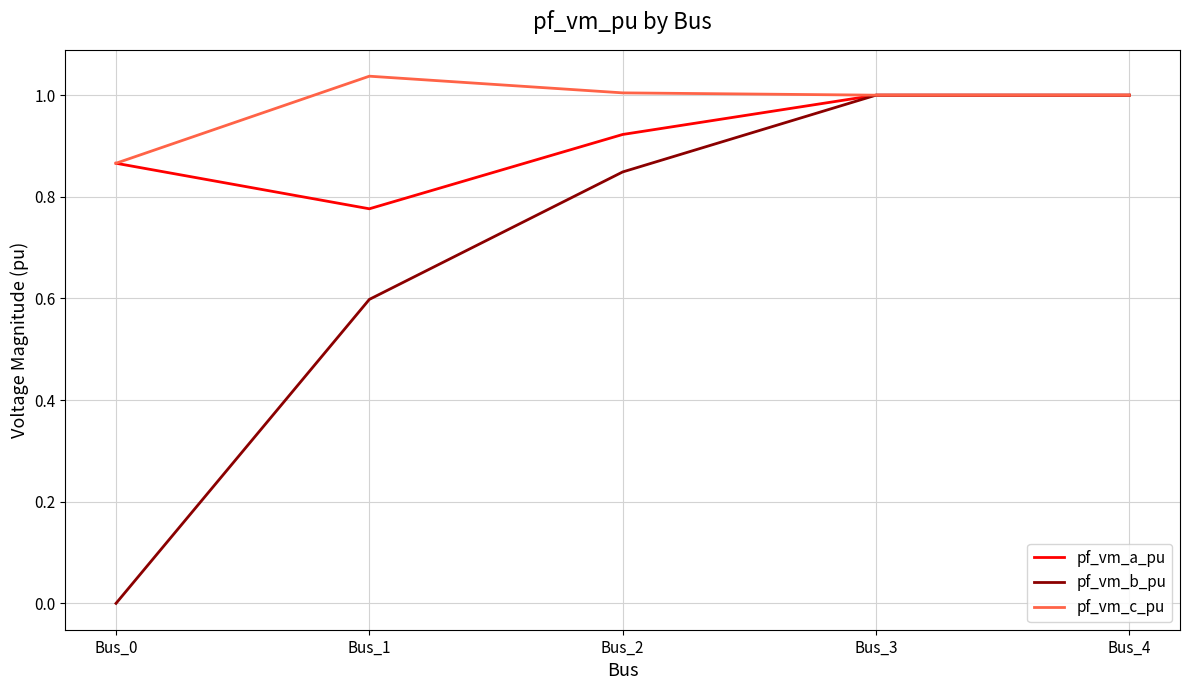

Rank the series by their average value, from lowest to highest.

pf_vm_b_pu, pf_vm_a_pu, pf_vm_c_pu